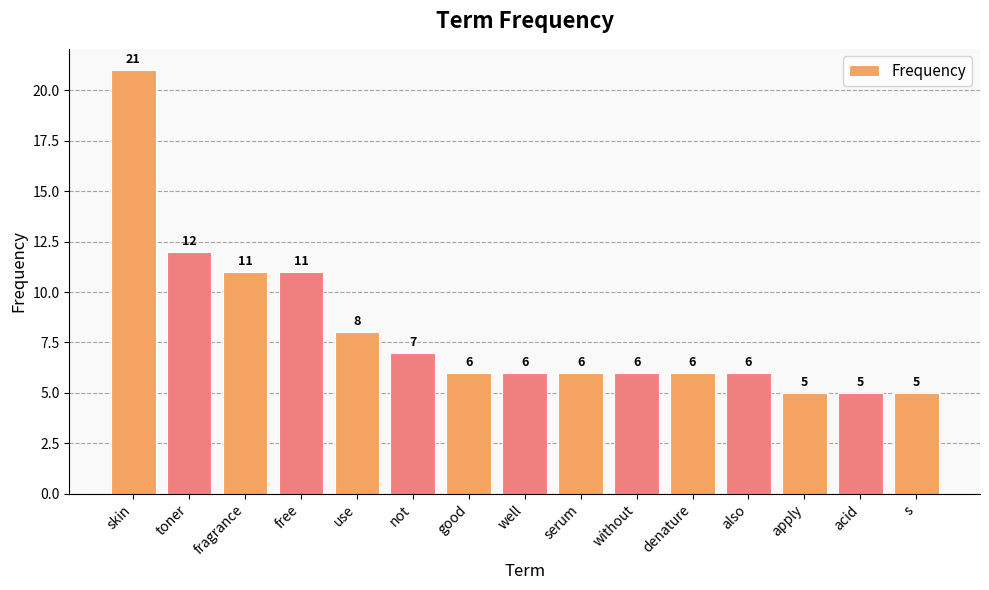

What is the difference between the maximum and minimum values?

16